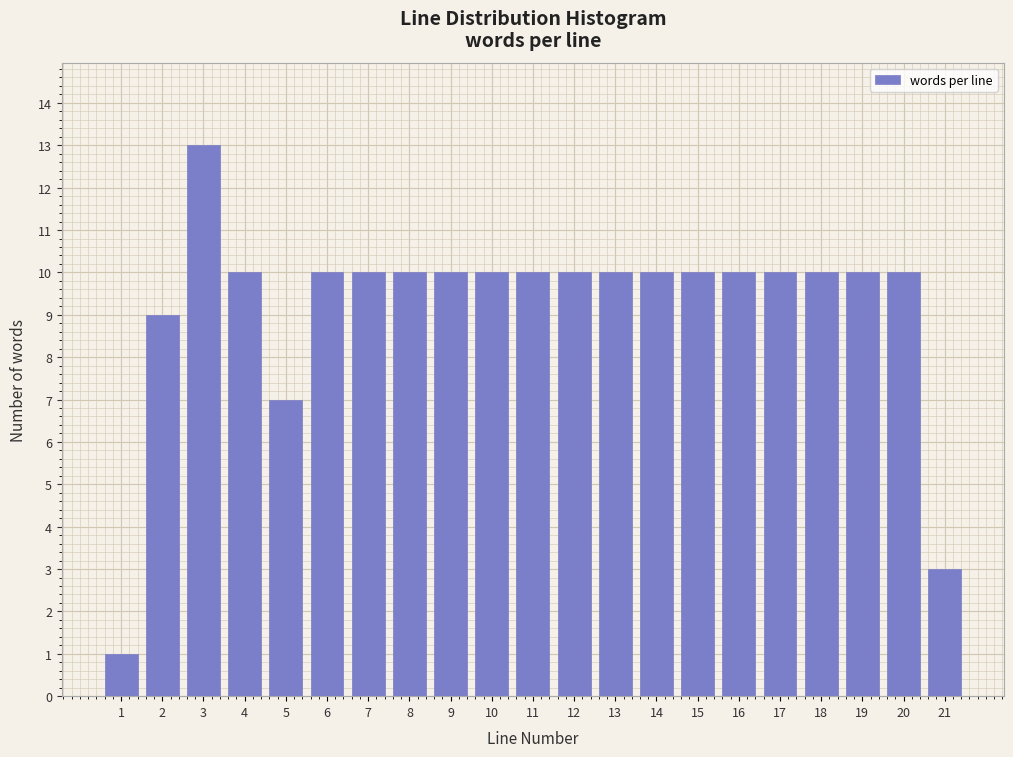

Reading right to left, what are all the values shown in this chart?

21=3	20=10	19=10	18=10	17=10	16=10	15=10	14=10	13=10	12=10	11=10	10=10	9=10	8=10	7=10	6=10	5=7	4=10	3=13	2=9	1=1